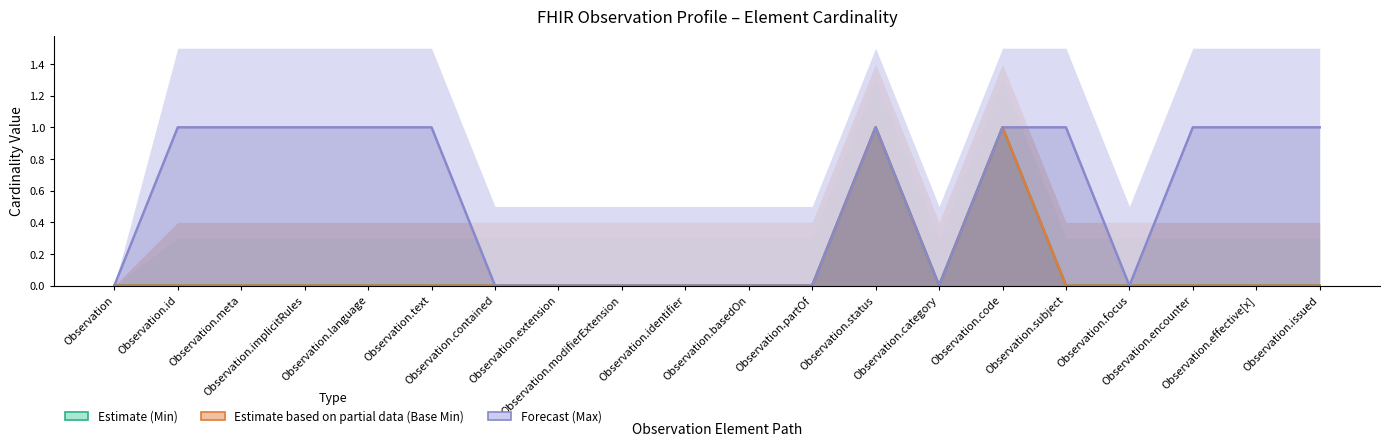

What is the label of the 2nd point from the right?

Observation.effective[x]